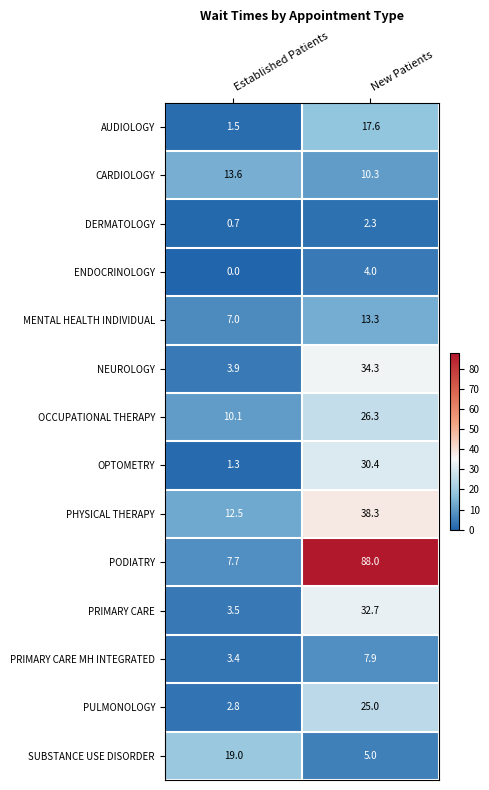

At which label does MENTAL HEALTH INDIVIDUAL first exceed 13?

New Patients